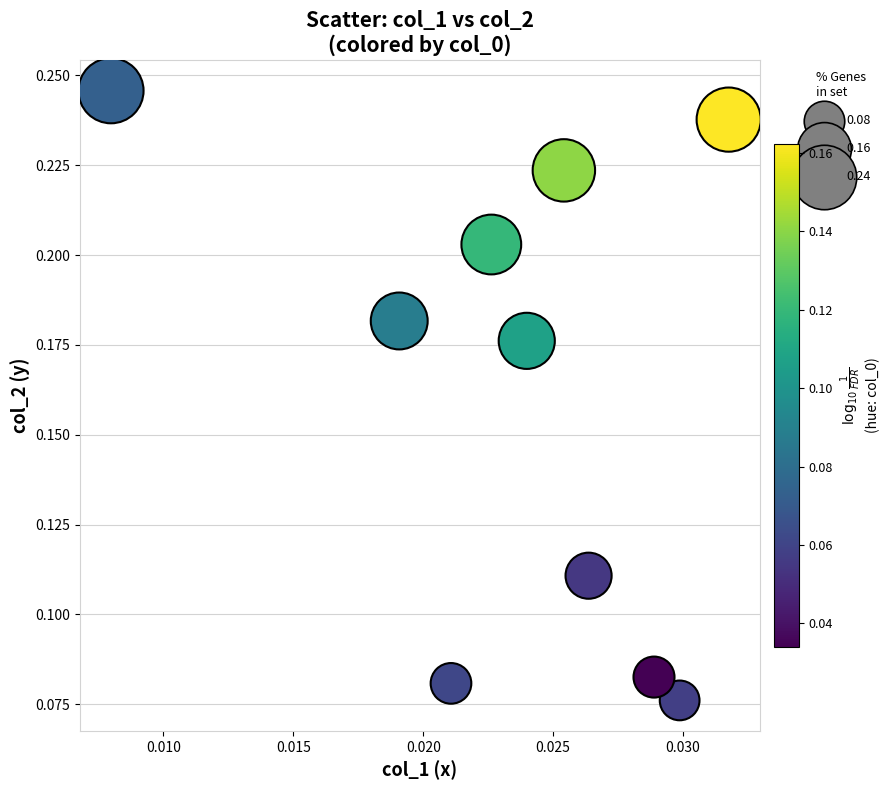

How many data points are displayed?

10